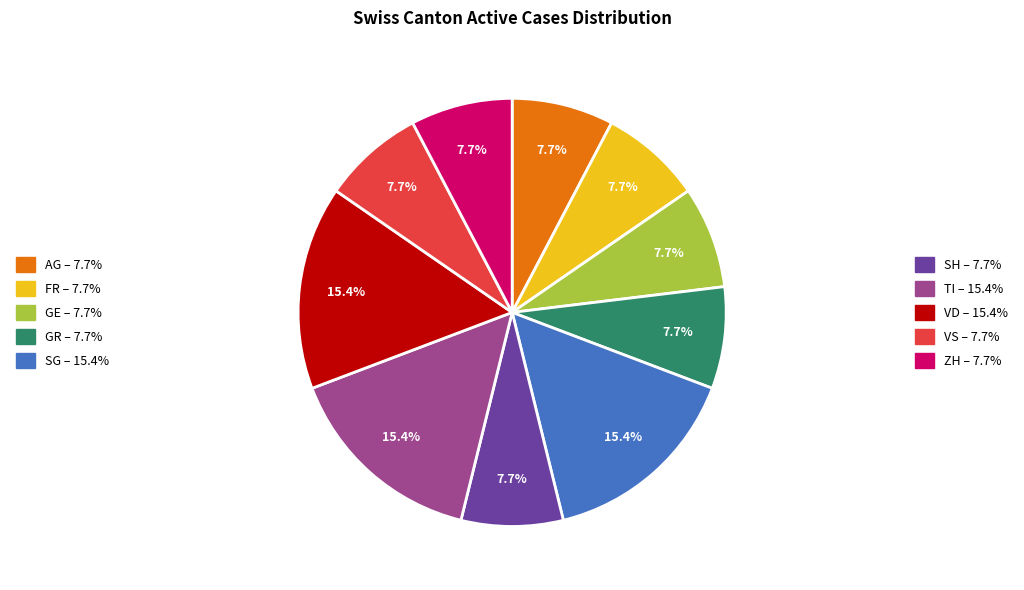

Does any single category account for the majority?

No